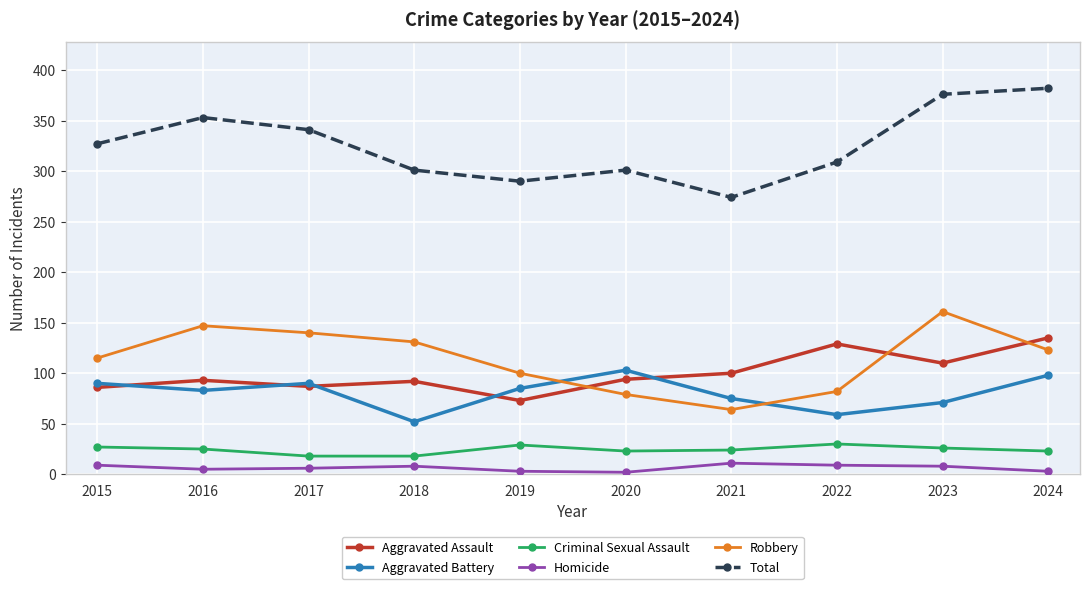

Read the Robbery value at 2023, to the nearest 5.

160